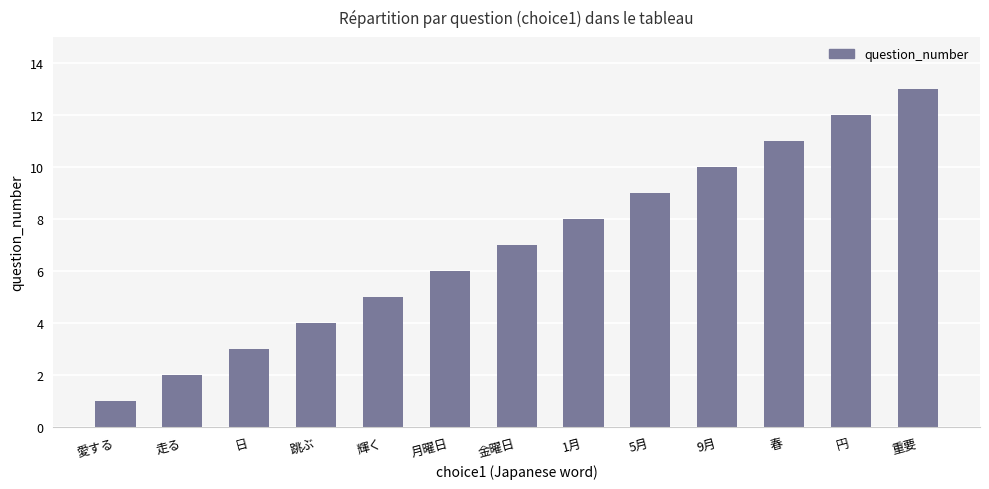

What is the approximate value at 春?

11